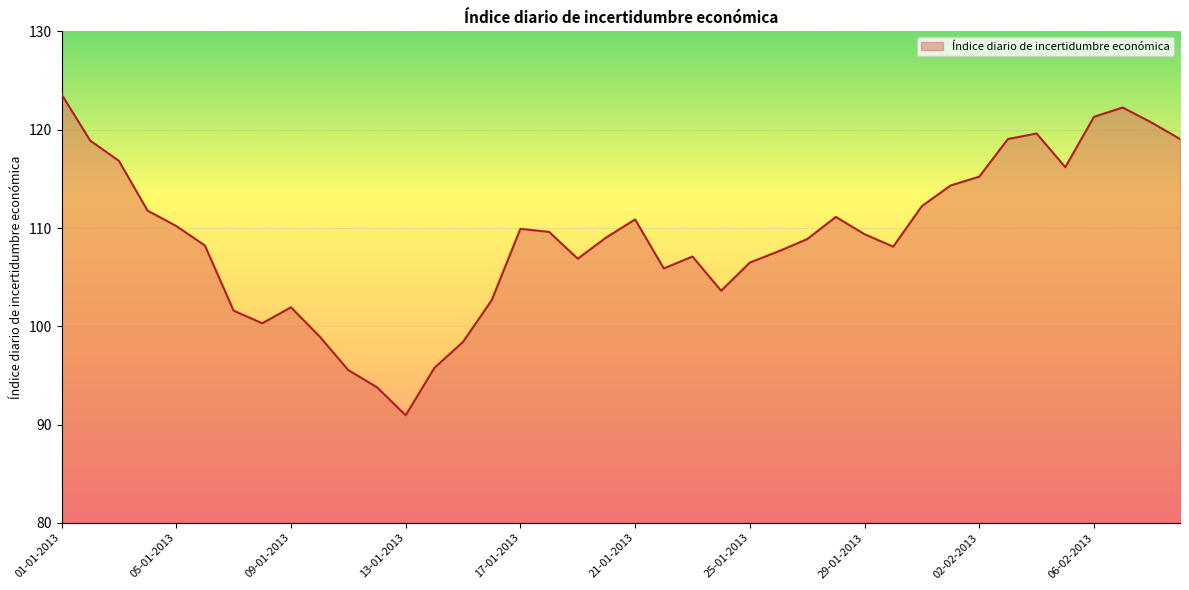

What is the difference between the maximum and minimum values?

32.7